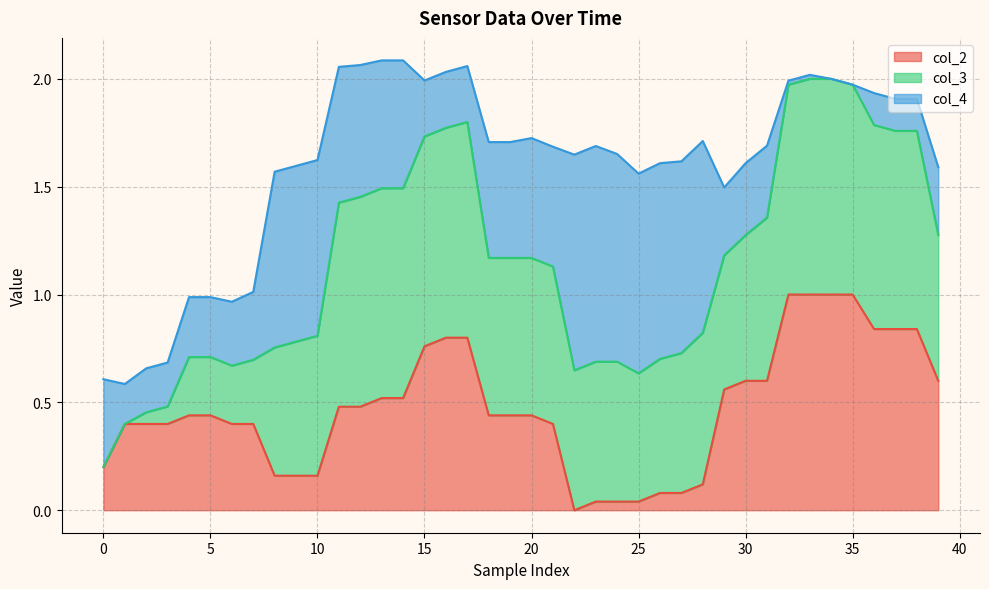

Which category has the lowest value across all series?

22